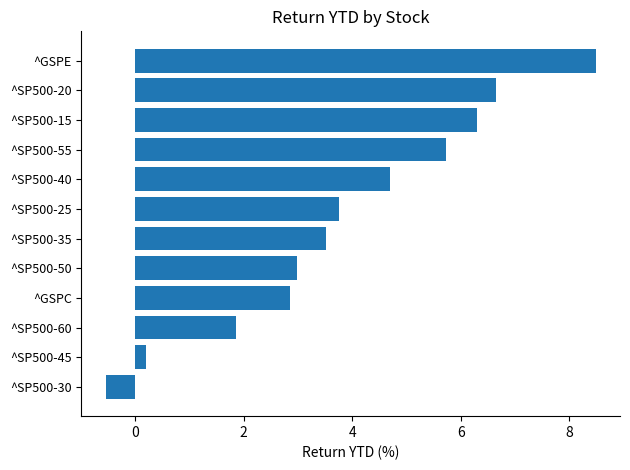

Between ^GSPE and ^SP500-20, which is larger?

^GSPE